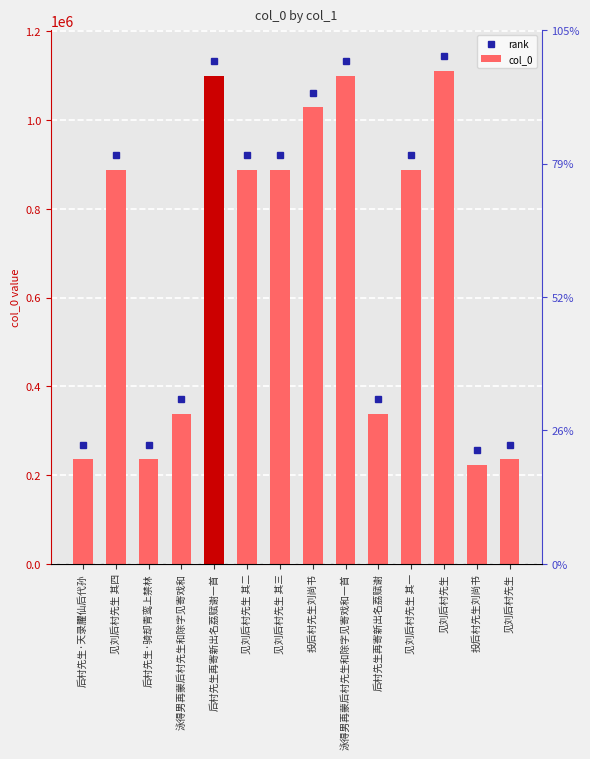

The value at 见刘后村先生 其三 is 553484. True or false?

False